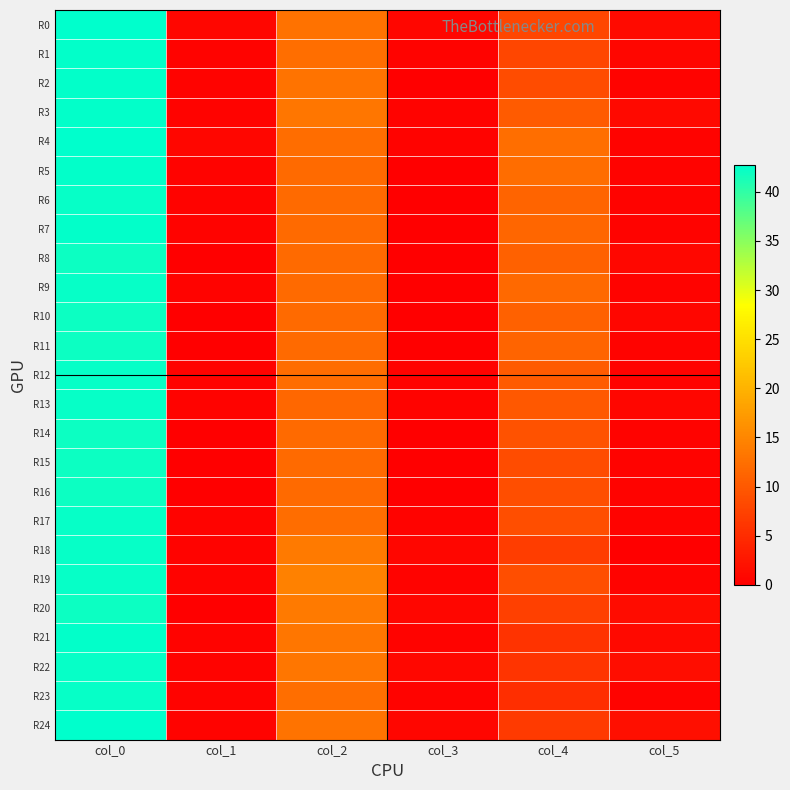

Reading right to left, extract all data points from this chart.

R0: col_5=1.2	col_4=8.0	col_3=0.8	col_2=12.8	col_1=0.8	col_0=42.8
R1: col_5=0.7	col_4=8.0	col_3=0.5	col_2=12.5	col_1=0.5	col_0=42.5
R2: col_5=0.5	col_4=8.7	col_3=0.0	col_2=13.0	col_1=0.5	col_0=42.5
R3: col_5=1.1	col_4=10.2	col_3=0.4	col_2=13.2	col_1=0.5	col_0=42.5
R4: col_5=0.5	col_4=12.5	col_3=0.4	col_2=12.2	col_1=0.8	col_0=42.8
R5: col_5=0.4	col_4=12.2	col_3=0.0	col_2=12.0	col_1=0.5	col_0=42.5
R6: col_5=0.5	col_4=11.3	col_3=0.0	col_2=12.0	col_1=0.4	col_0=42.2
R7: col_5=0.5	col_4=11.5	col_3=0.0	col_2=12.0	col_1=0.5	col_0=42.5
R8: col_5=1.0	col_4=11.0	col_3=0.0	col_2=12.0	col_1=0.0	col_0=42.0
R9: col_5=0.4	col_4=11.8	col_3=0.0	col_2=12.0	col_1=0.4	col_0=42.2
R10: col_5=0.8	col_4=11.0	col_3=0.0	col_2=12.0	col_1=0.0	col_0=42.0
R11: col_5=0.5	col_4=11.3	col_3=0.0	col_2=12.0	col_1=0.0	col_0=42.0
R12: col_5=0.5	col_4=10.3	col_3=0.4	col_2=12.2	col_1=0.4	col_0=42.2
R13: col_5=0.8	col_4=10.0	col_3=0.5	col_2=11.7	col_1=0.5	col_0=42.3
R14: col_5=0.4	col_4=9.2	col_3=0.0	col_2=12.0	col_1=0.0	col_0=42.0
R15: col_5=0.5	col_4=8.7	col_3=0.0	col_2=12.0	col_1=0.0	col_0=42.0
R16: col_5=0.4	col_4=8.8	col_3=0.0	col_2=12.0	col_1=0.0	col_0=42.0
R17: col_5=0.4	col_4=8.8	col_3=0.4	col_2=12.2	col_1=0.4	col_0=42.2
R18: col_5=0.0	col_4=7.0	col_3=0.8	col_2=13.8	col_1=0.4	col_0=42.2
R19: col_5=0.4	col_4=8.8	col_3=0.5	col_2=14.5	col_1=0.4	col_0=42.2
R20: col_5=1.5	col_4=7.2	col_3=0.8	col_2=13.8	col_1=0.0	col_0=42.0
R21: col_5=1.1	col_4=5.8	col_3=0.4	col_2=13.2	col_1=0.5	col_0=42.5
R22: col_5=1.6	col_4=6.0	col_3=0.9	col_2=13.3	col_1=0.4	col_0=42.2
R23: col_5=0.5	col_4=5.3	col_3=0.5	col_2=12.5	col_1=0.4	col_0=42.2
R24: col_5=1.7	col_4=6.7	col_3=0.8	col_2=13.0	col_1=0.5	col_0=42.7